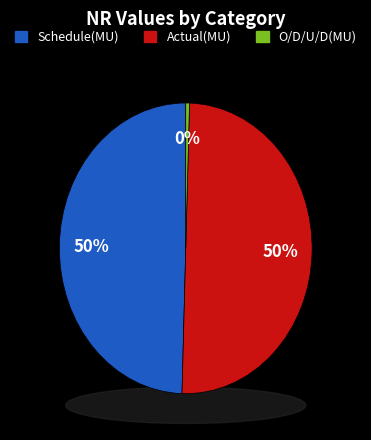

How many slices are in this pie chart?

3